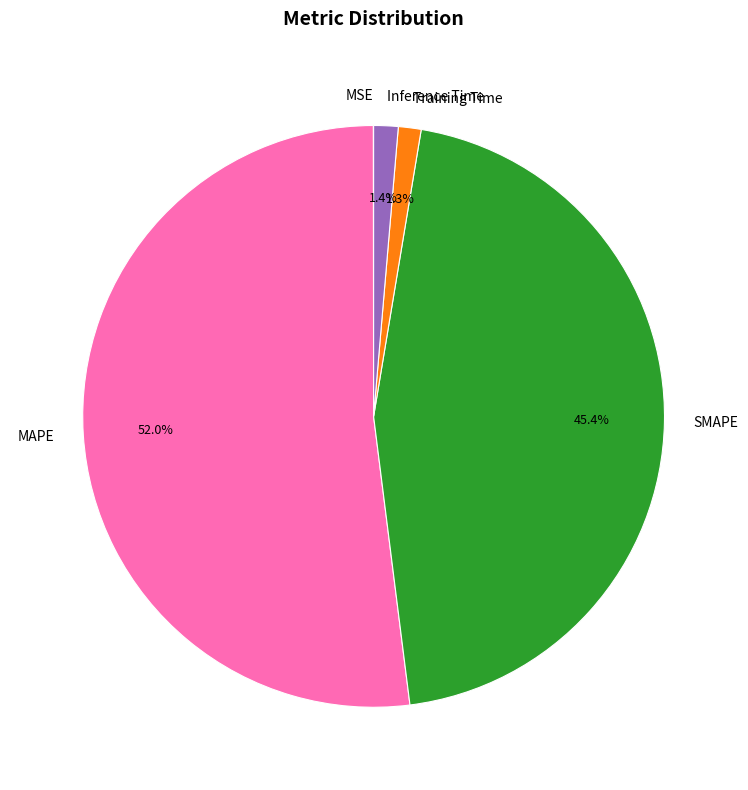

True or false: MAPE accounts for 57% of the total.

False